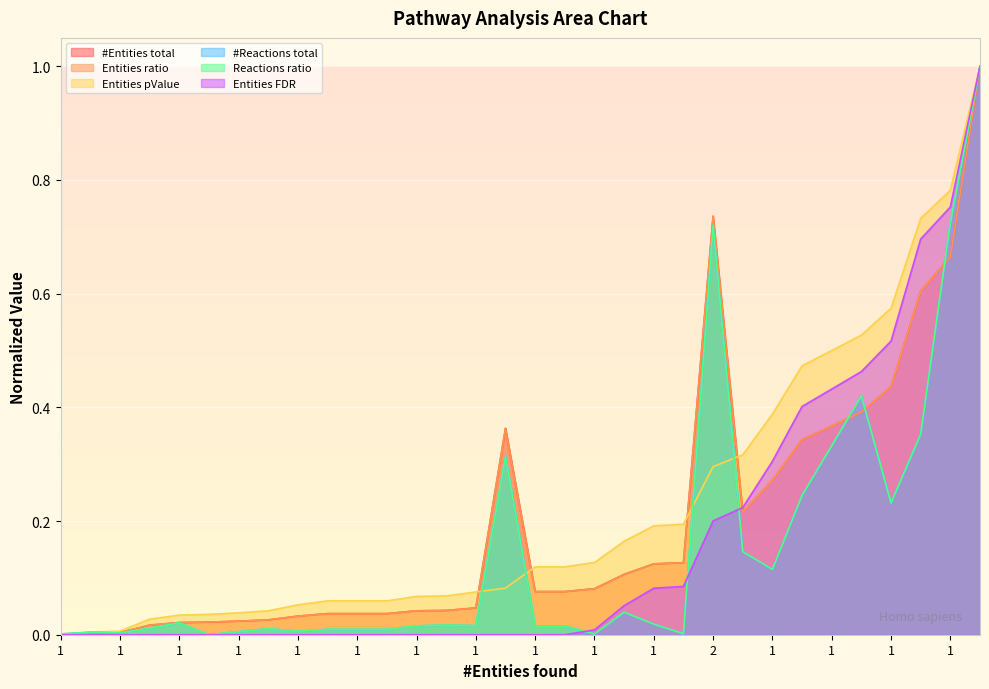

Is it true that Entities pValue equals 0.0 at 1?

True